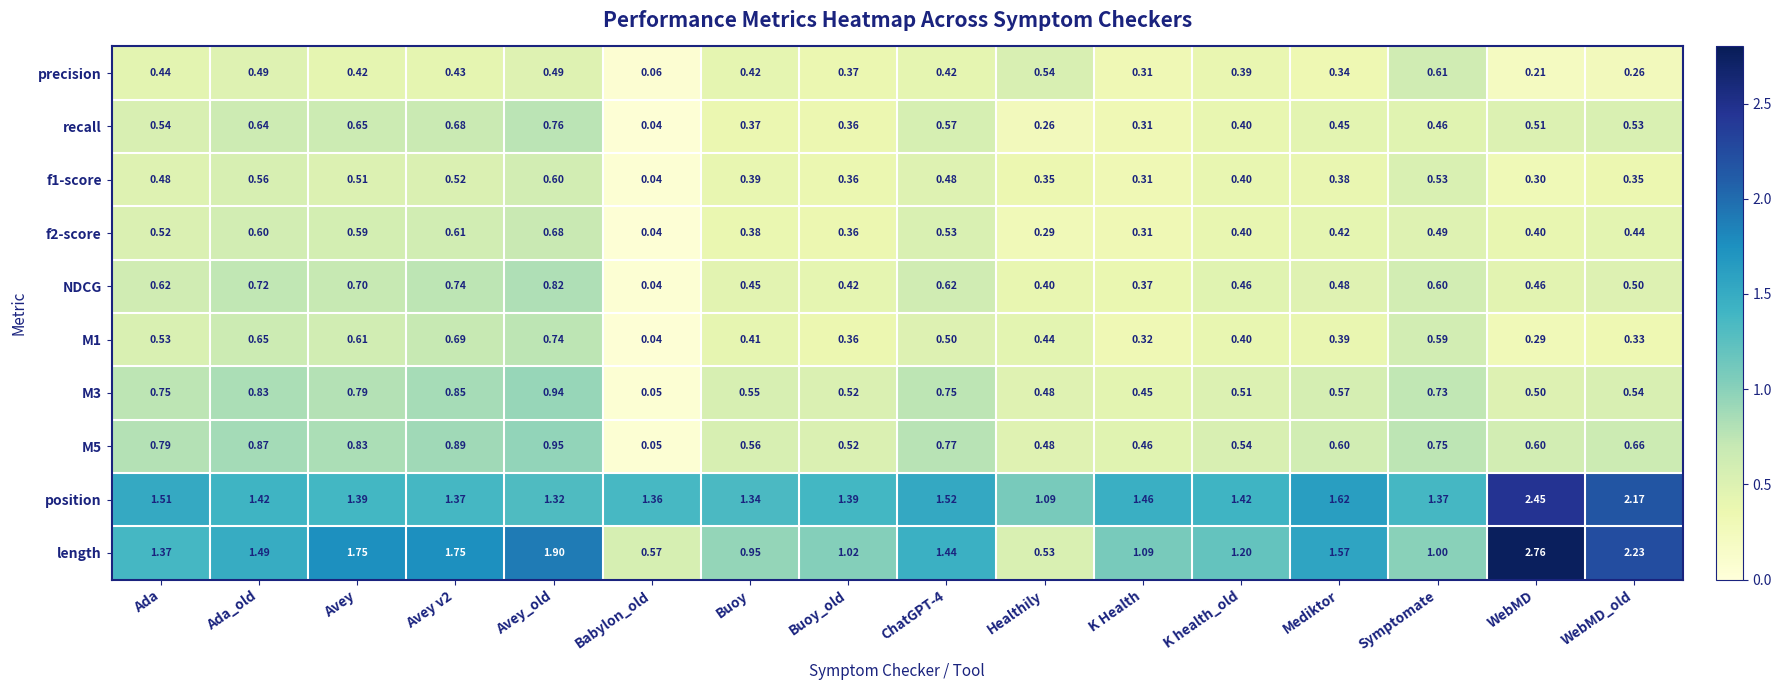

At which label does M1 reach its peak?

Avey_old